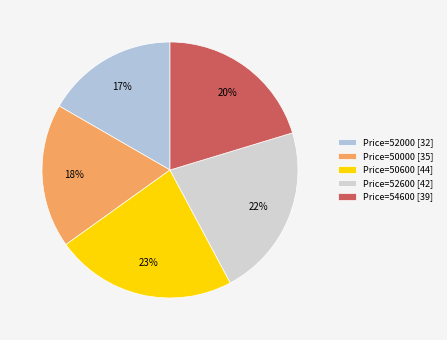

How many slices are in this pie chart?

5